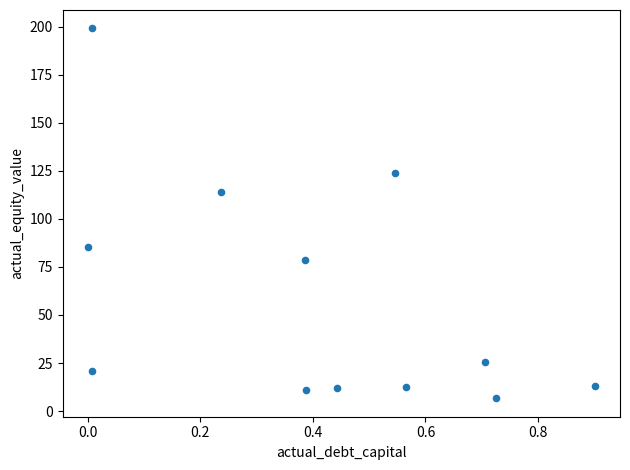

What is the range of Y values (max minus min)?

192.3